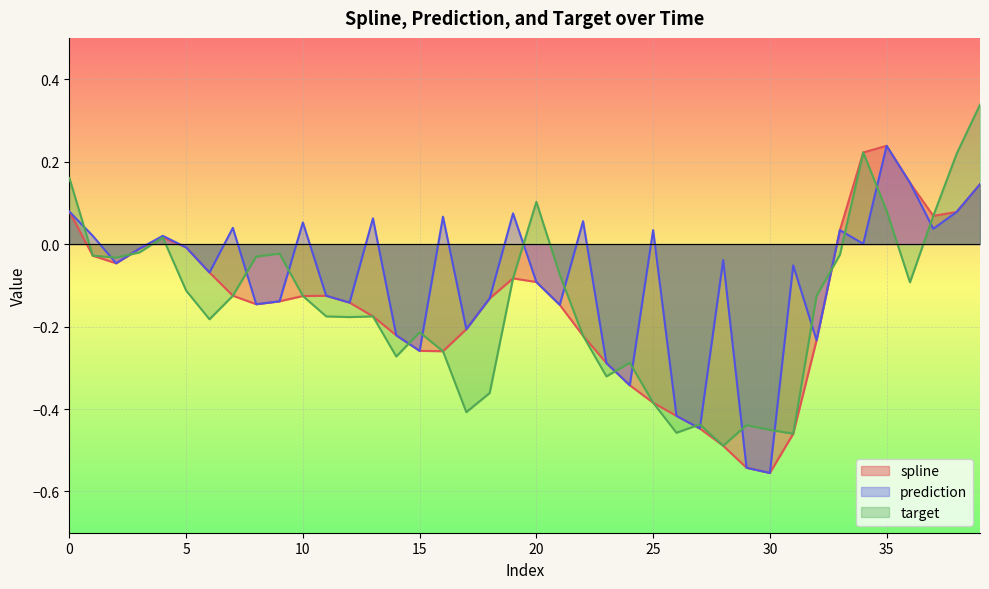

Between 0 and 36, which series saw the biggest shift?

target